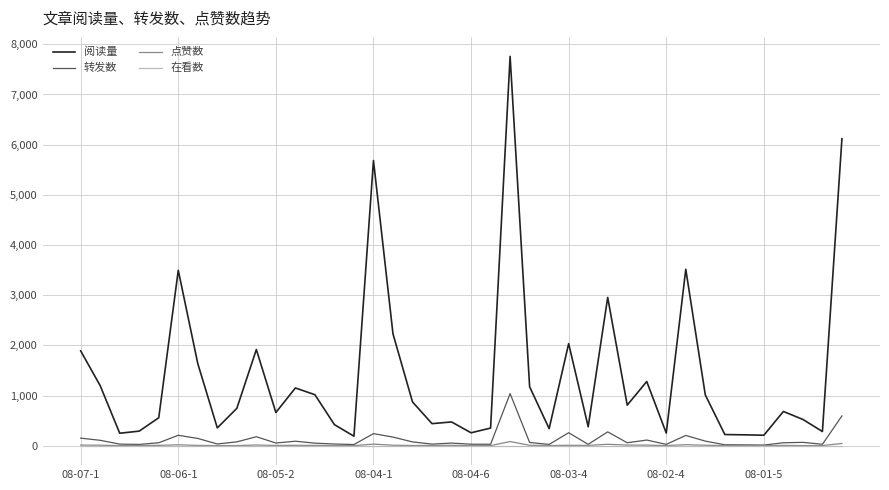

True or false: 点赞数 and 阅读量 cross at least once.

False